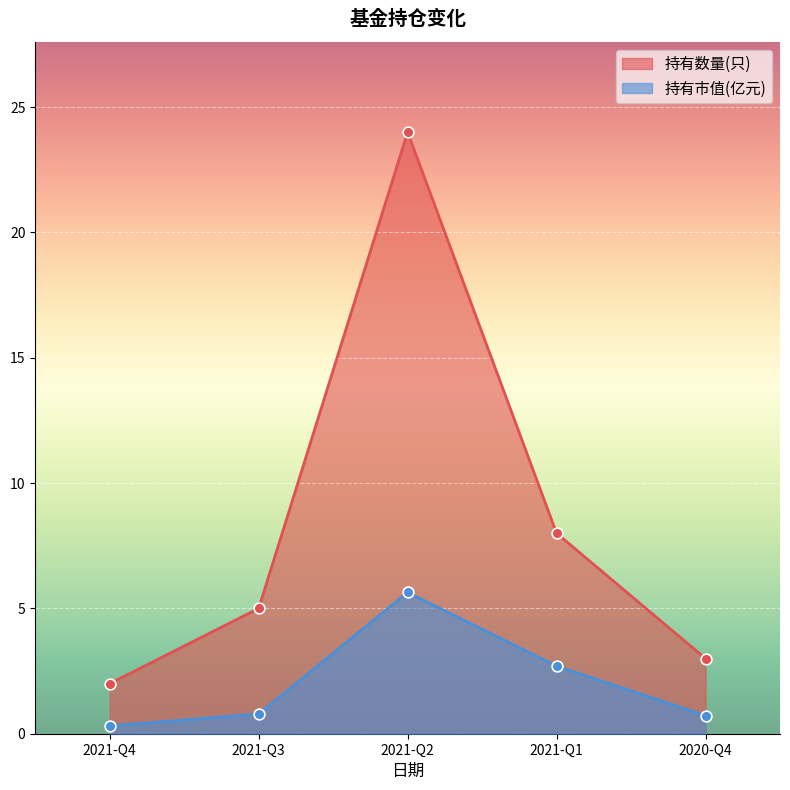

What is the total value across all series at 2021-Q4?

2.3